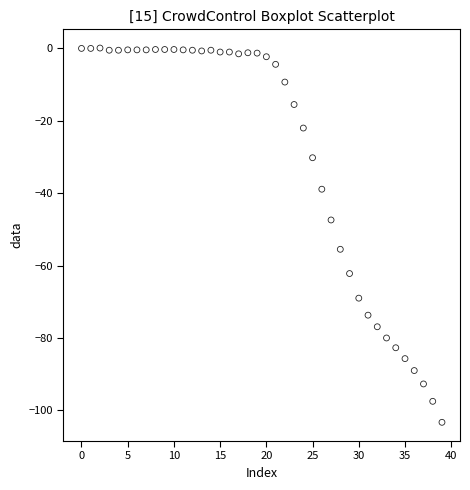

What is the range of Y values (max minus min)?

103.4